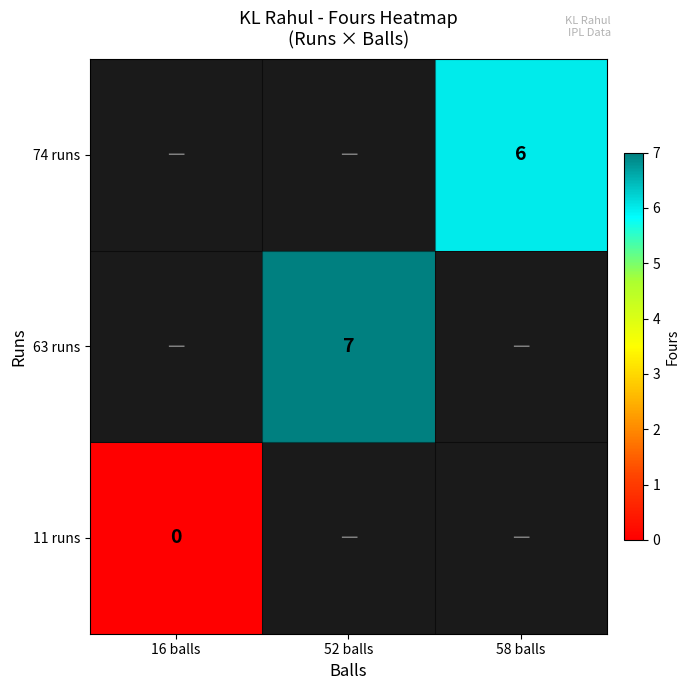

At which category does the chart reach its peak across all series?

52 balls